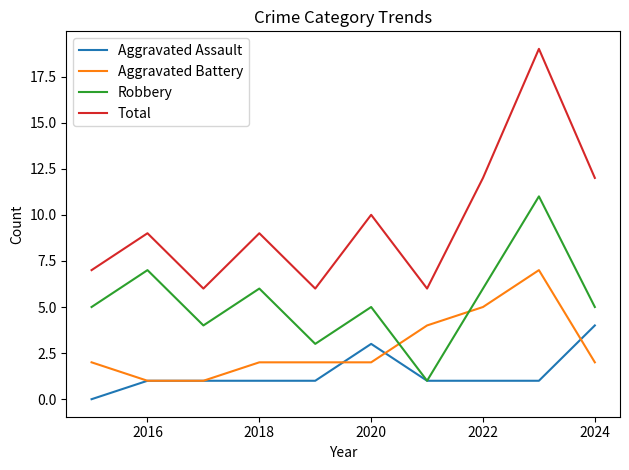

What is the sum of all Total values?

96